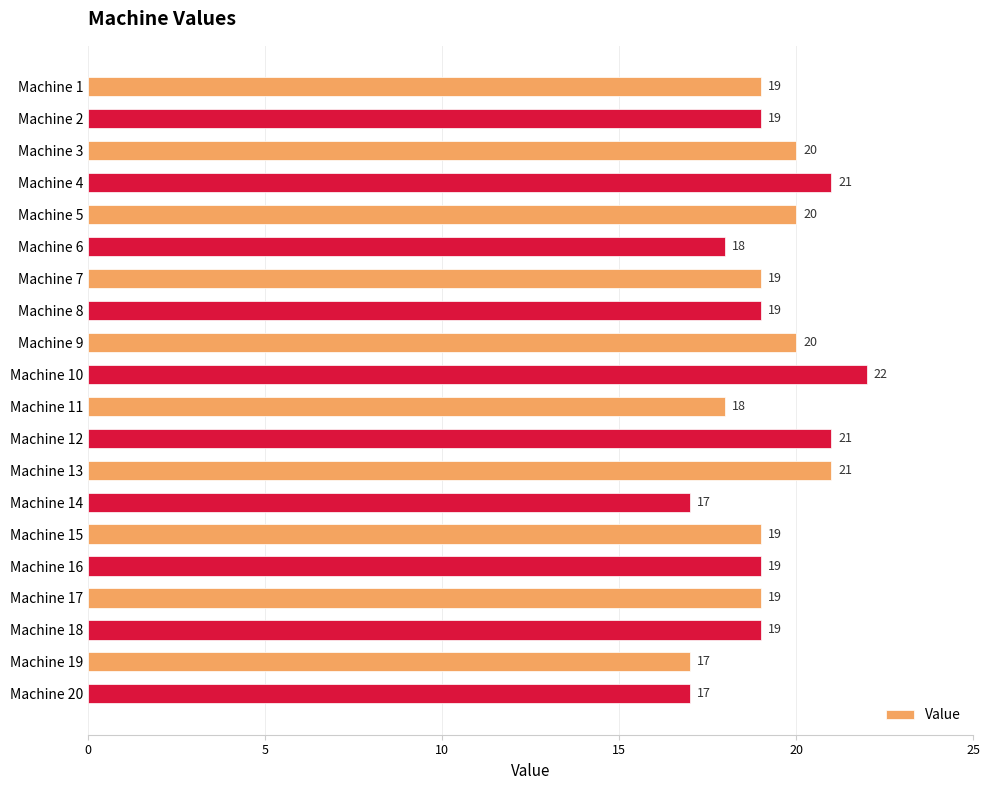

How many data points are less than 19?

5